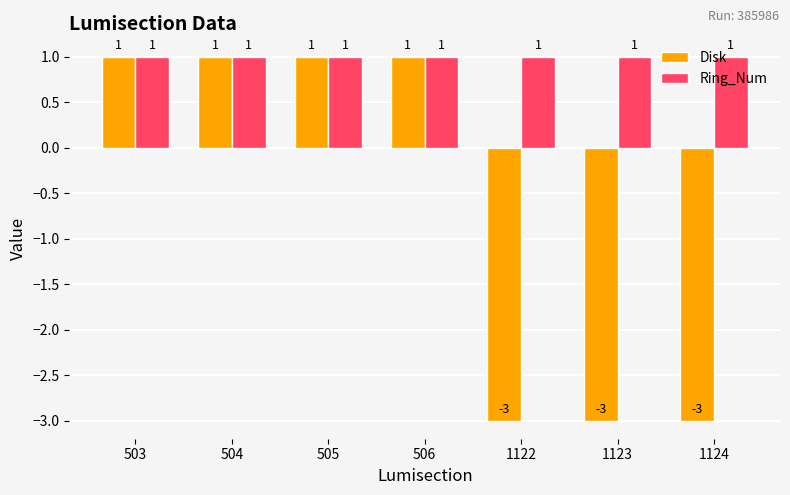

Which series has the largest range (max minus min)?

Disk